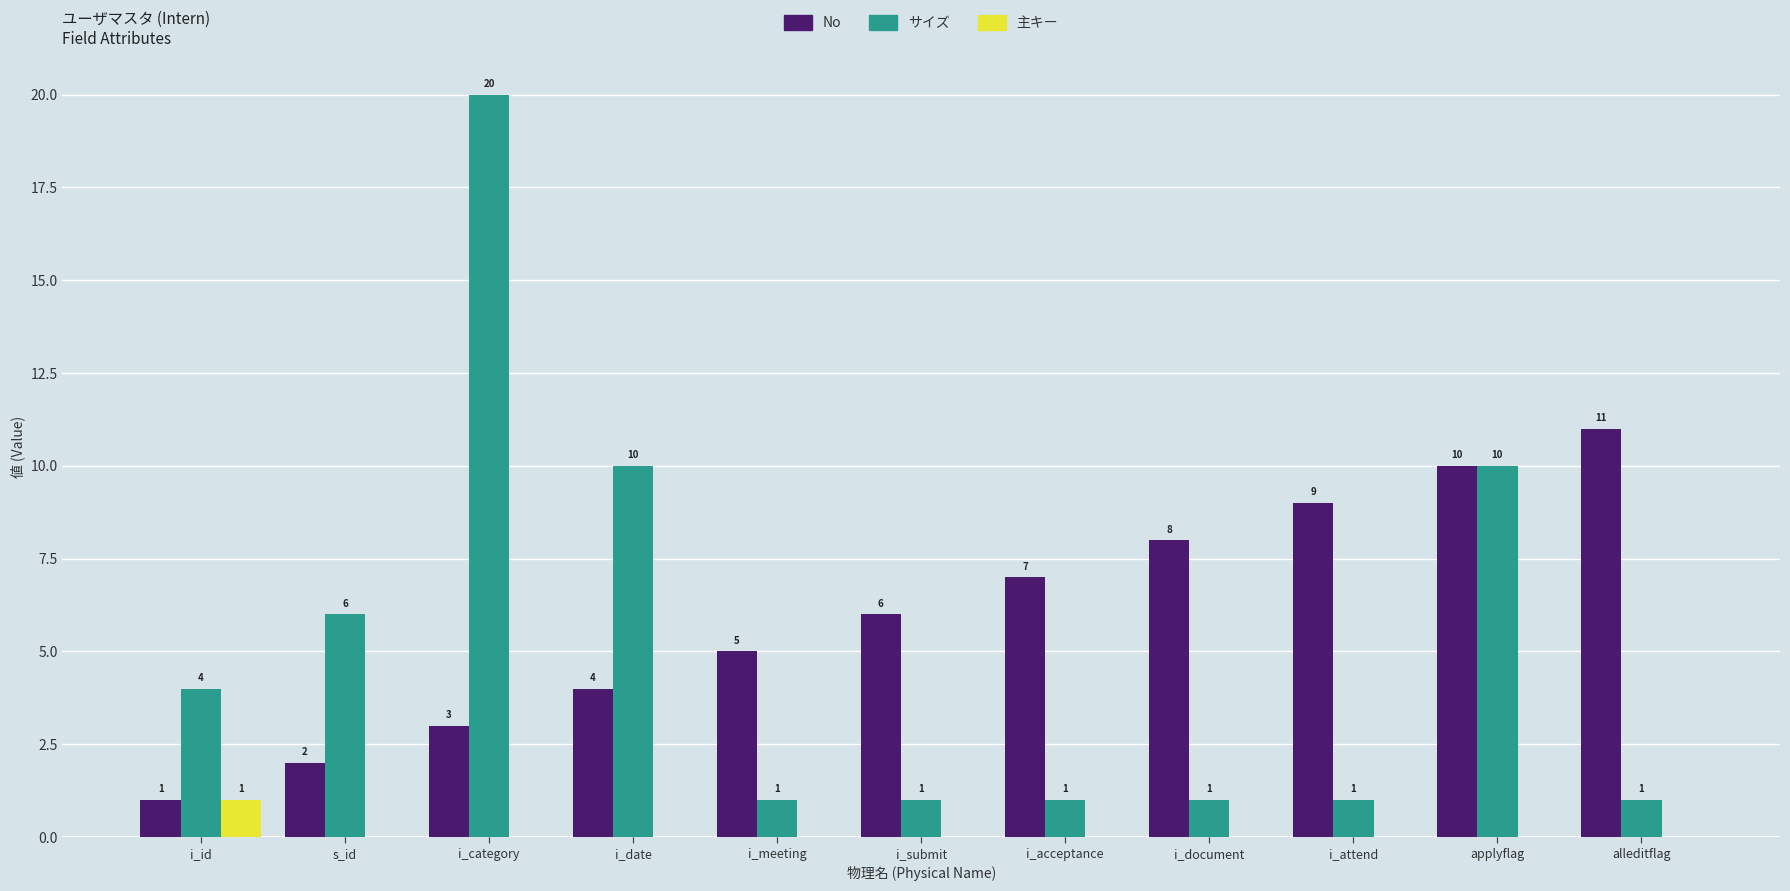

What is the total value across all series at applyflag?

20